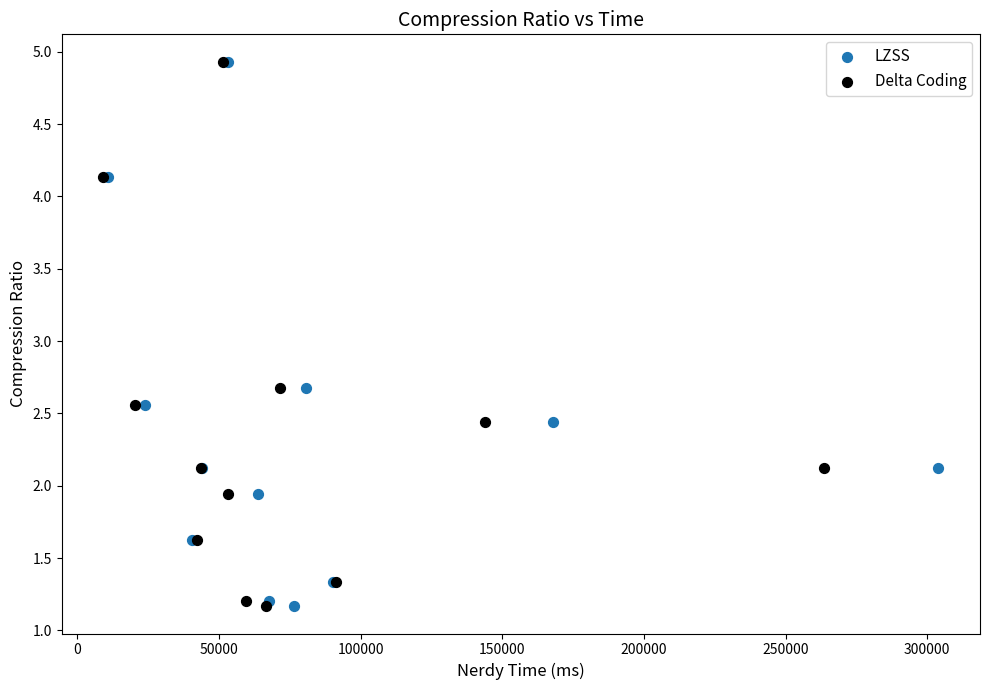

What are all the series names shown in the legend?

LZSS, Delta Coding